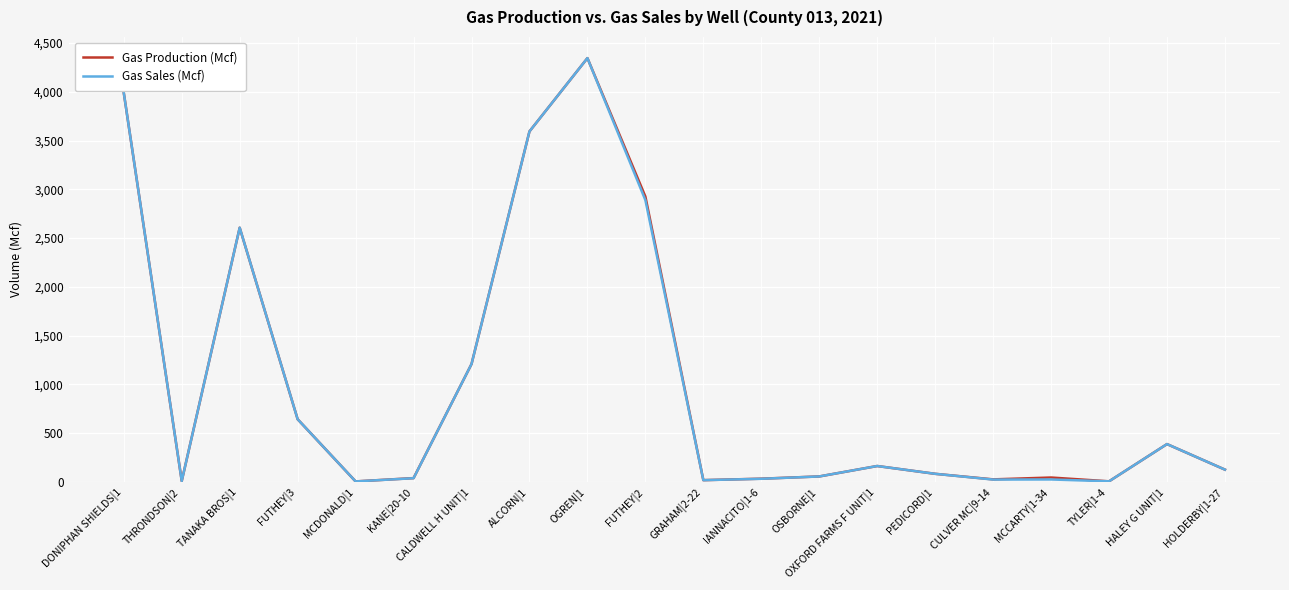

Between FUTHEY|3 and IANNACITO|1-6, which series saw the biggest shift?

Gas Sales (Mcf)